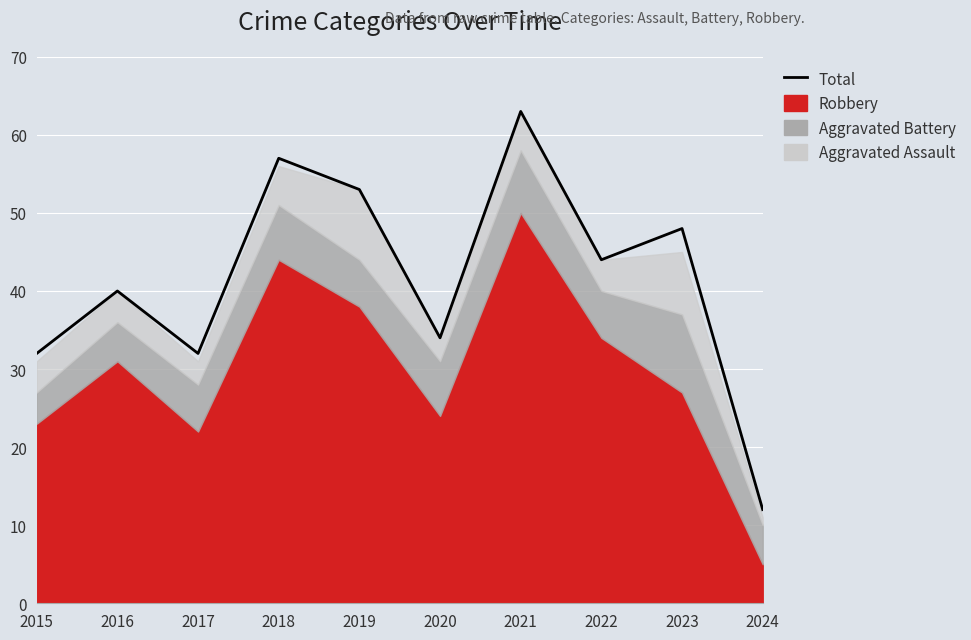

Is it true that the value at 2017 is 50?

False